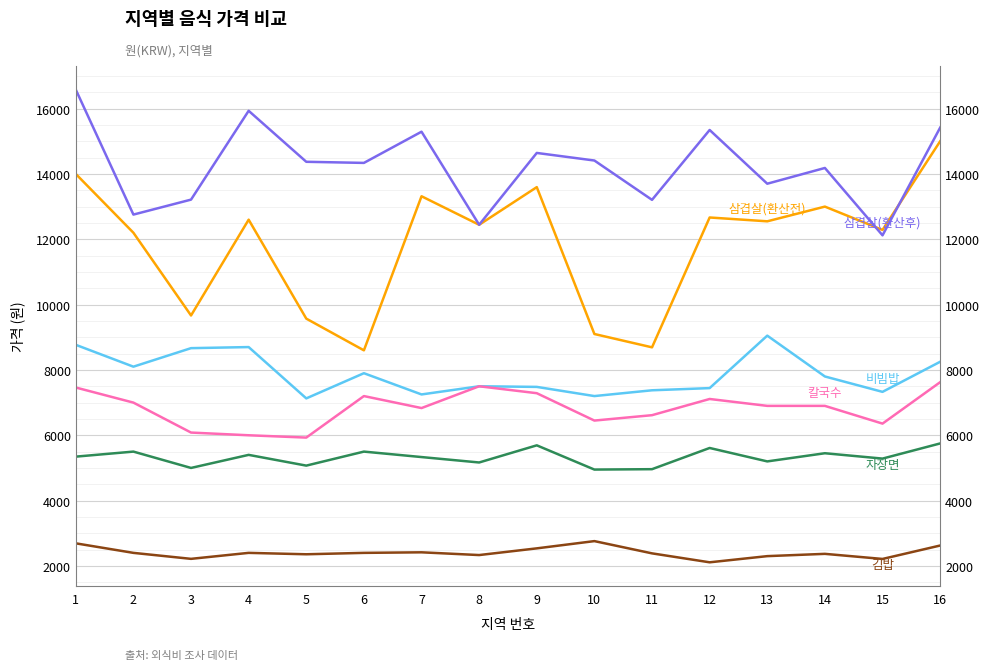

The value of 삼겹살(환산후) at 13 is 5406. True or false?

False